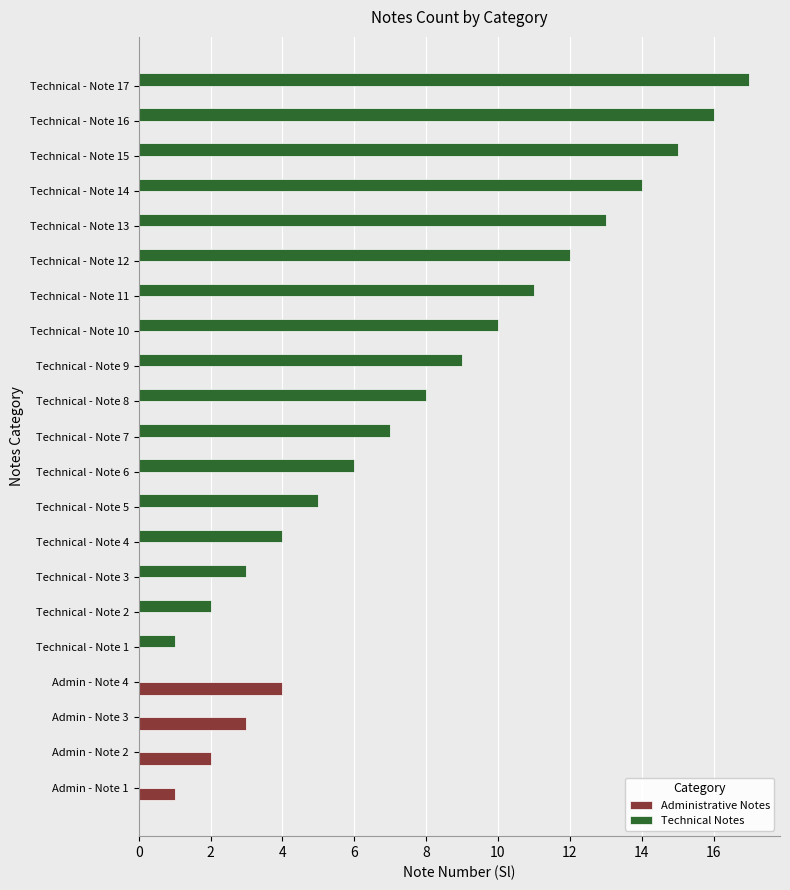

Which series has the largest total across all categories?

Technical Notes